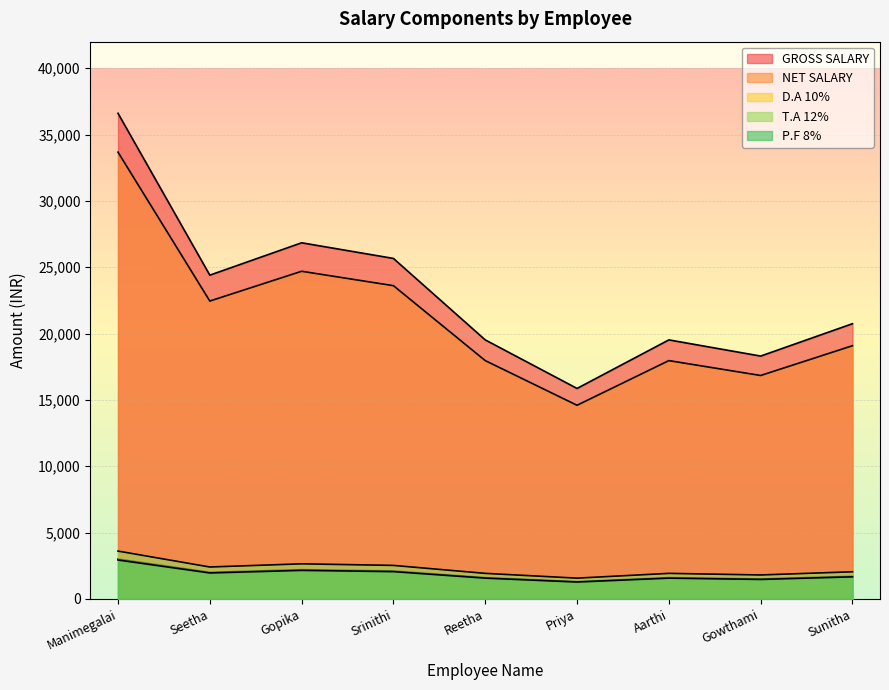

Is the value of D.A 10% at Aarthi greater than the value of T.A 12% at Aarthi?

No